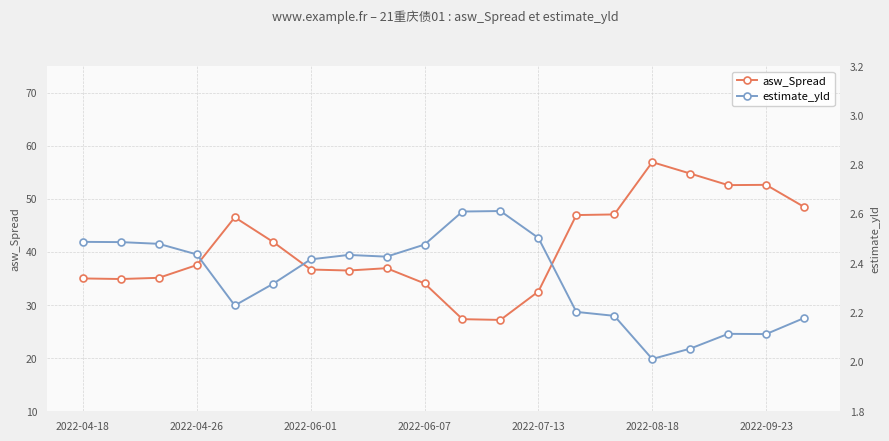

True or false: asw_Spread has more than 1 interior local peaks.

True